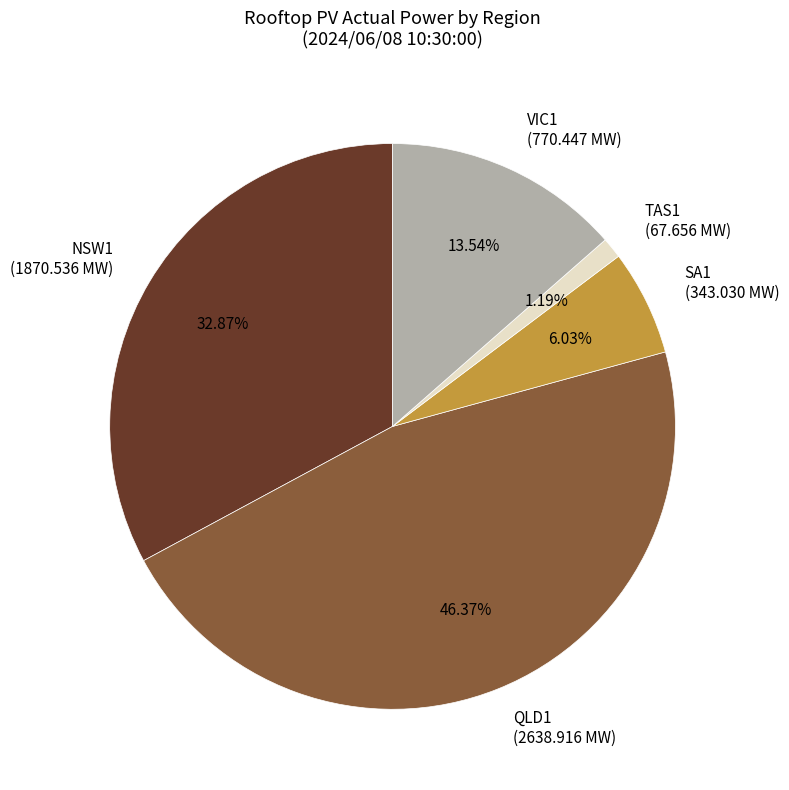

To the nearest percent, what is the combined percentage of SA1 and TAS1?

7%